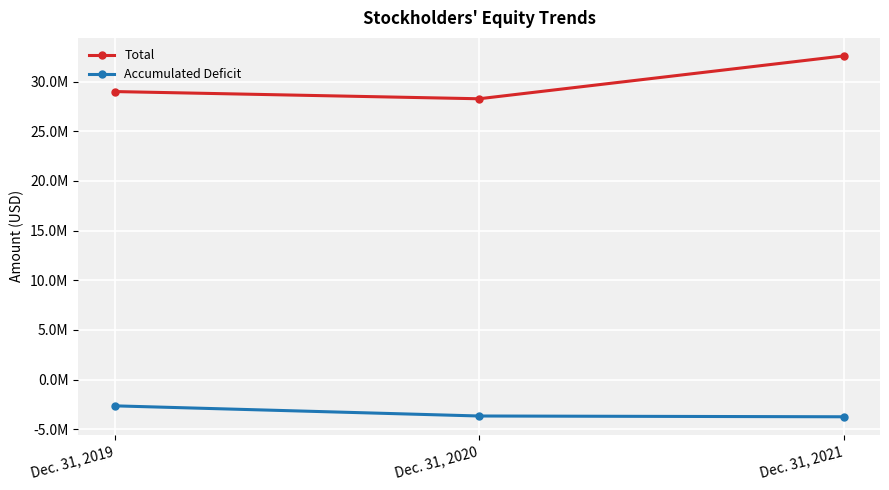

What is the approximate value of Accumulated Deficit at Dec. 31, 2021, to the nearest 10?

-3738690